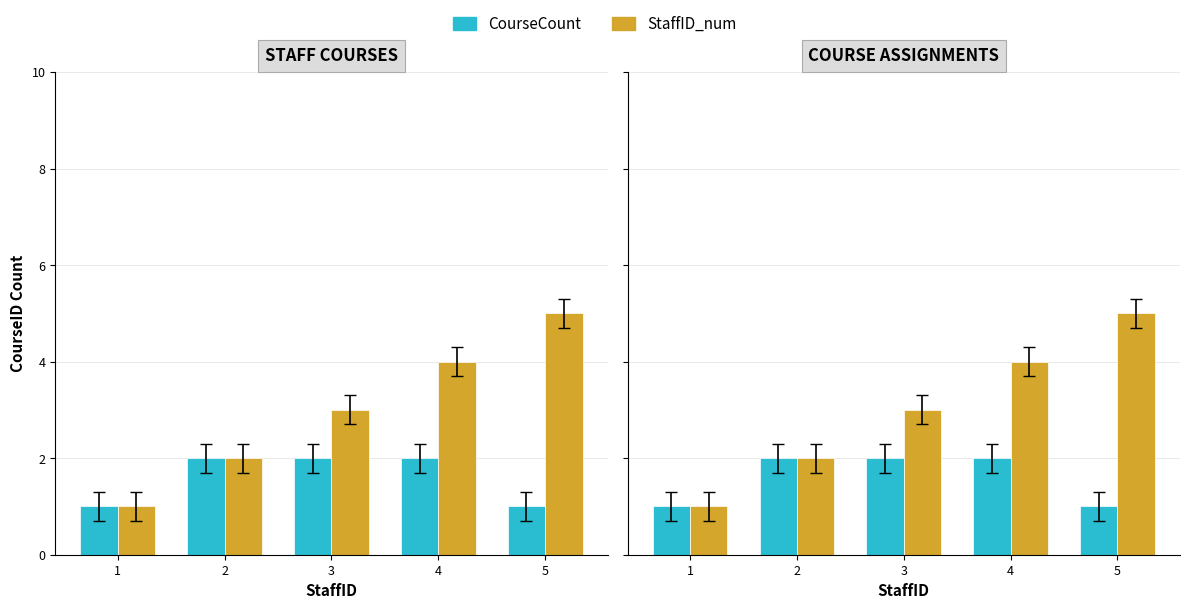

Reading right to left, transcribe all the data shown in this chart.

CourseCount: 1	2	2	2	1
StaffID_num: 5	4	3	2	1